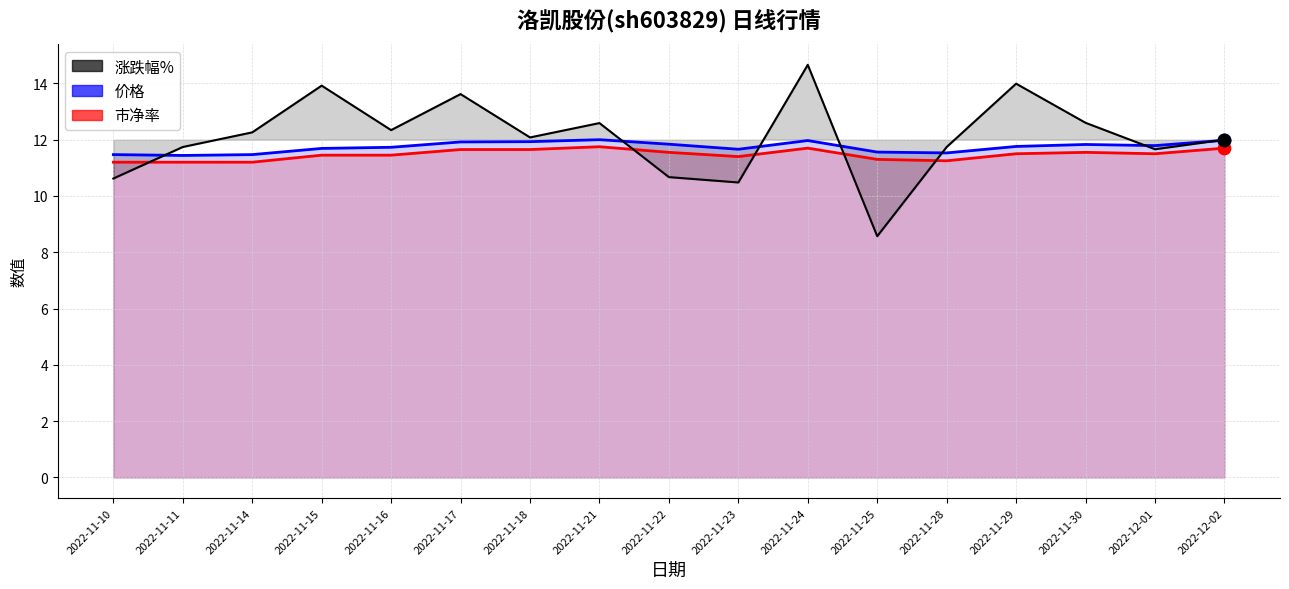

Which series has the largest total across all categories?

涨跌幅%(+12偏移)